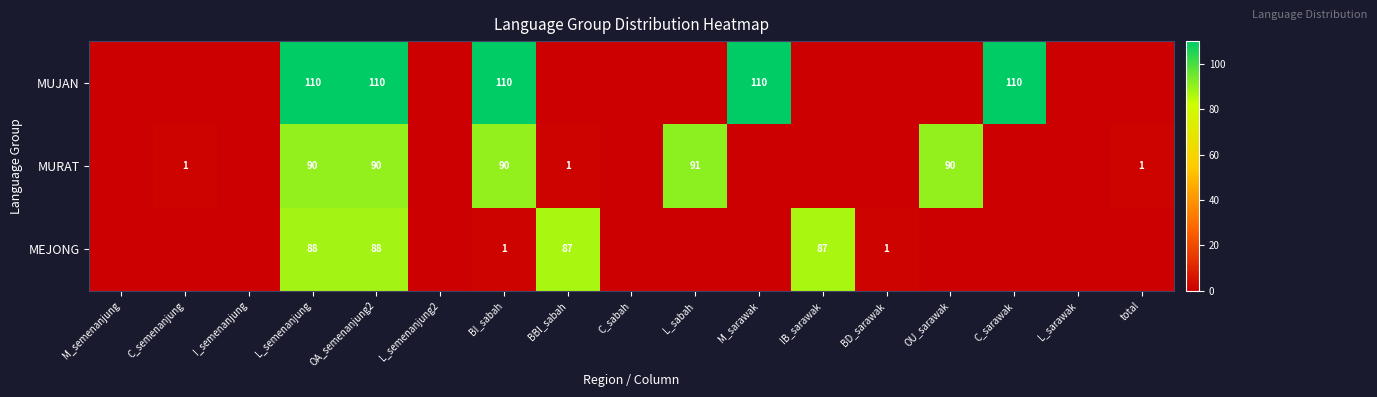

The value of MURAT at L_semenanjung is 132. True or false?

False